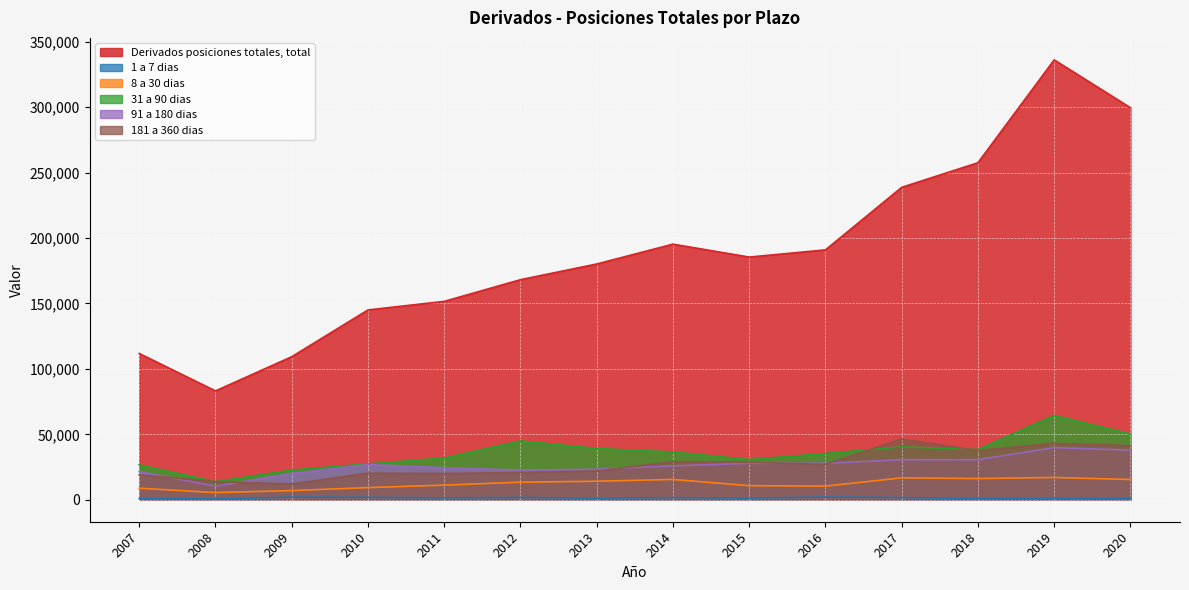

Count the number of data series in this chart.

6